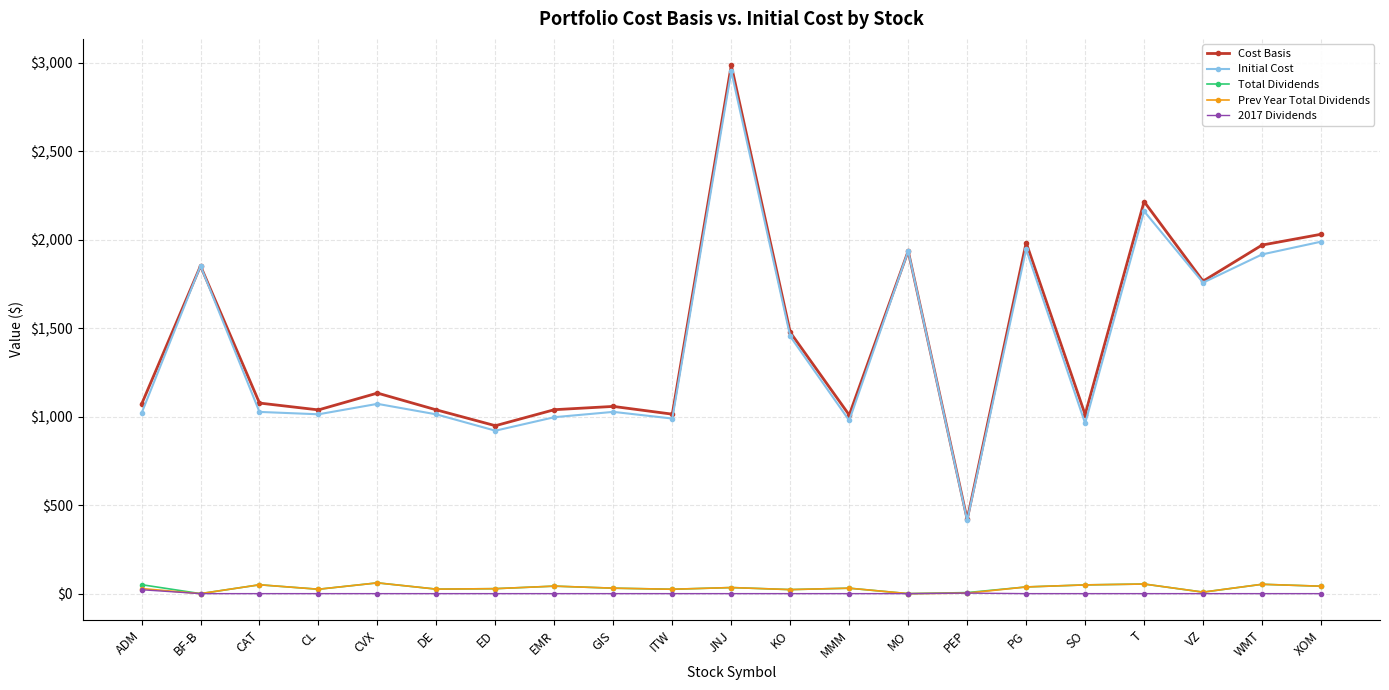

What is the lowest value of the Initial Cost series?

413.5